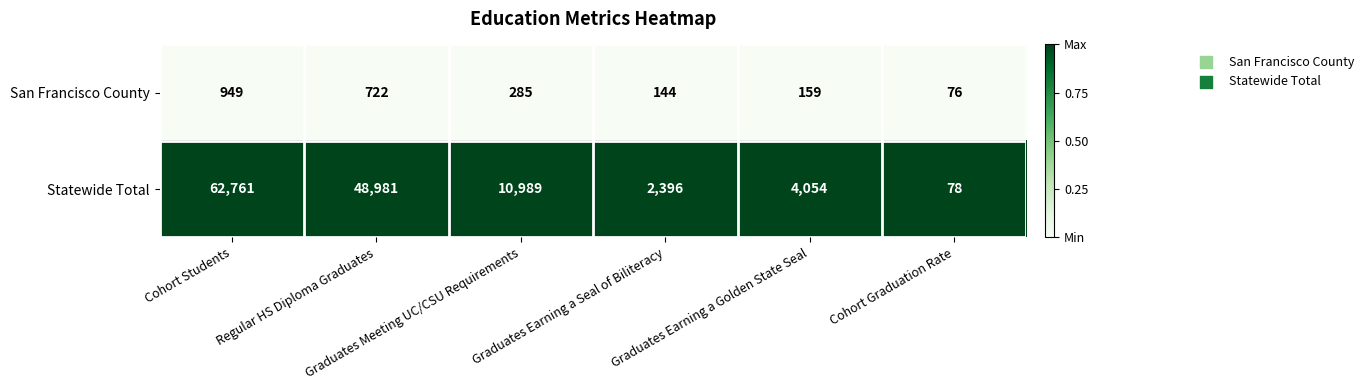

What is the difference between the maximum and minimum values in the San Francisco County series?

873